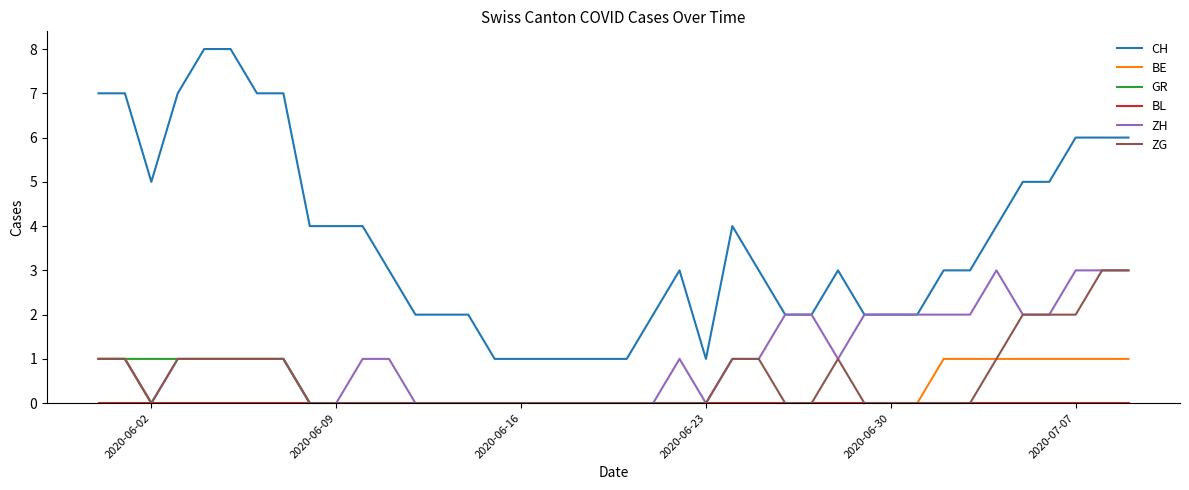

What is the maximum value shown in the chart?

8